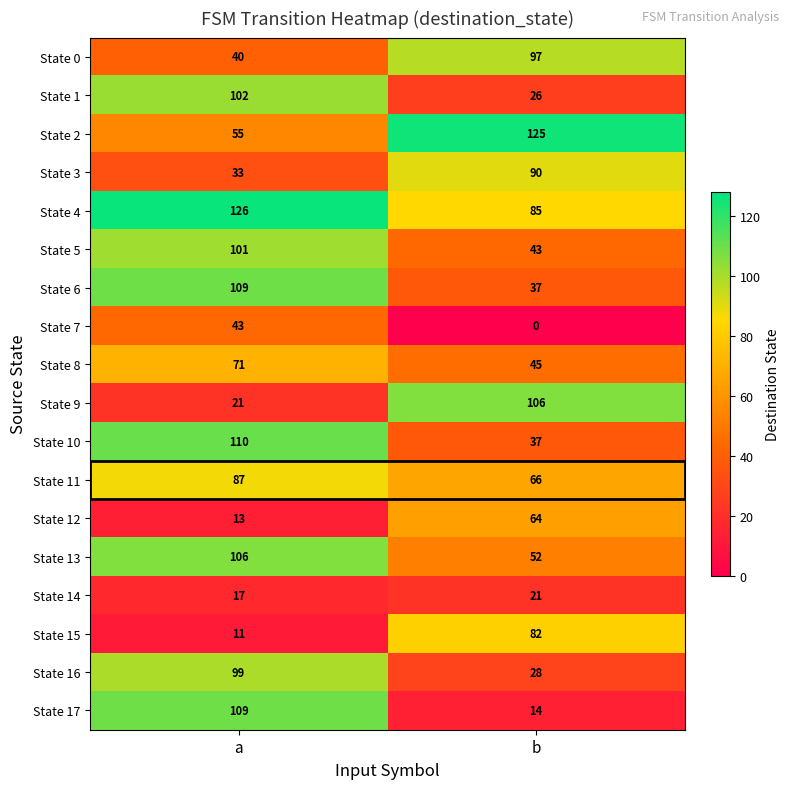

What is the greatest value displayed?

126